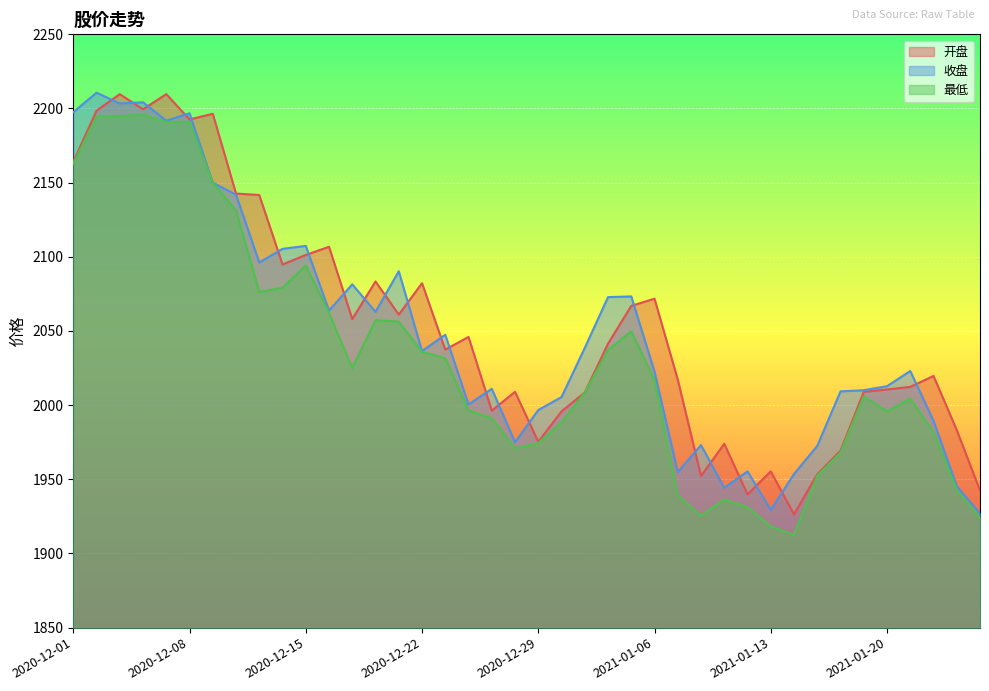

Where does the 收盘 series first go above 2036?

2020-12-01